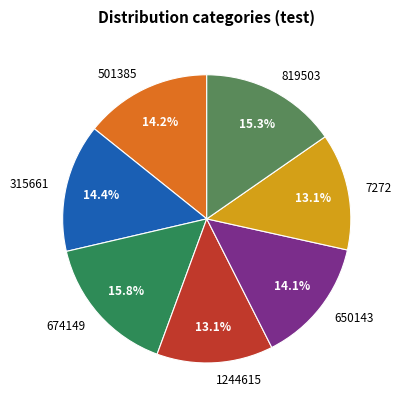

How many slices are in this pie chart?

7